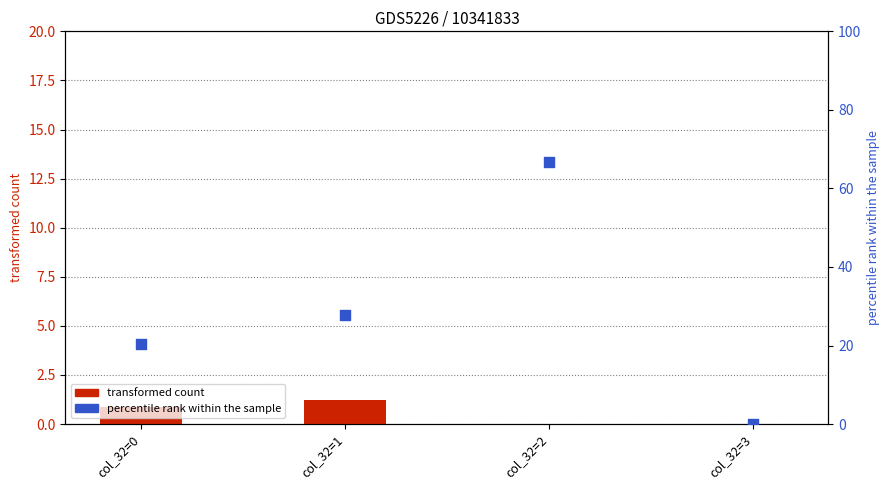

Which series reaches the maximum Y coordinate?

percentile rank within the sample